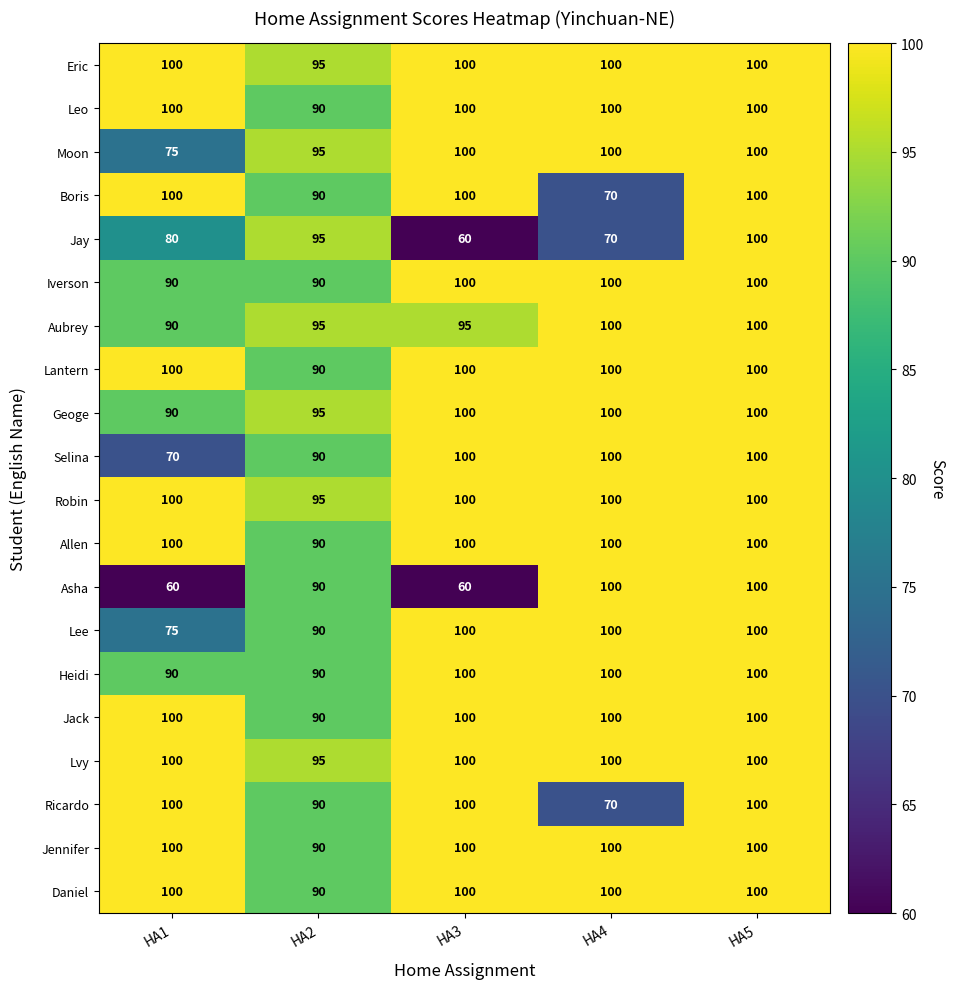

At how many categories does at least one series exceed 64?

5